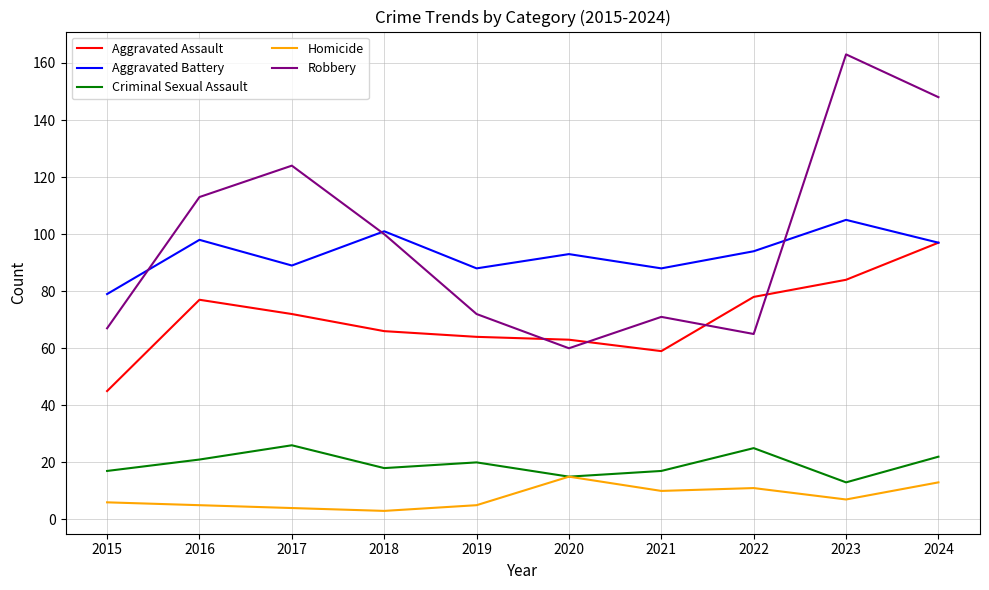

At which category does Criminal Sexual Assault reach its first local valley?

2018